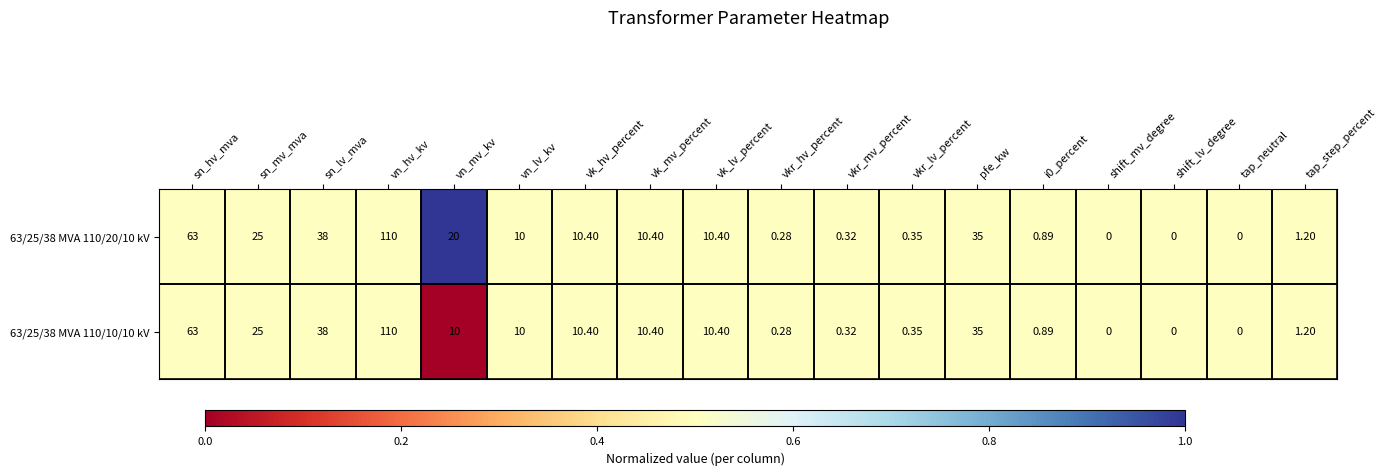

Where is 63/25/38 MVA 110/20/10 kV nearest to the value 55?

sn_hv_mva